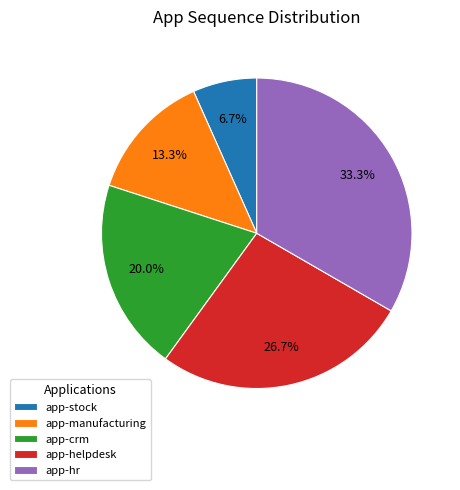

Does app-helpdesk represent more than half of the total?

No